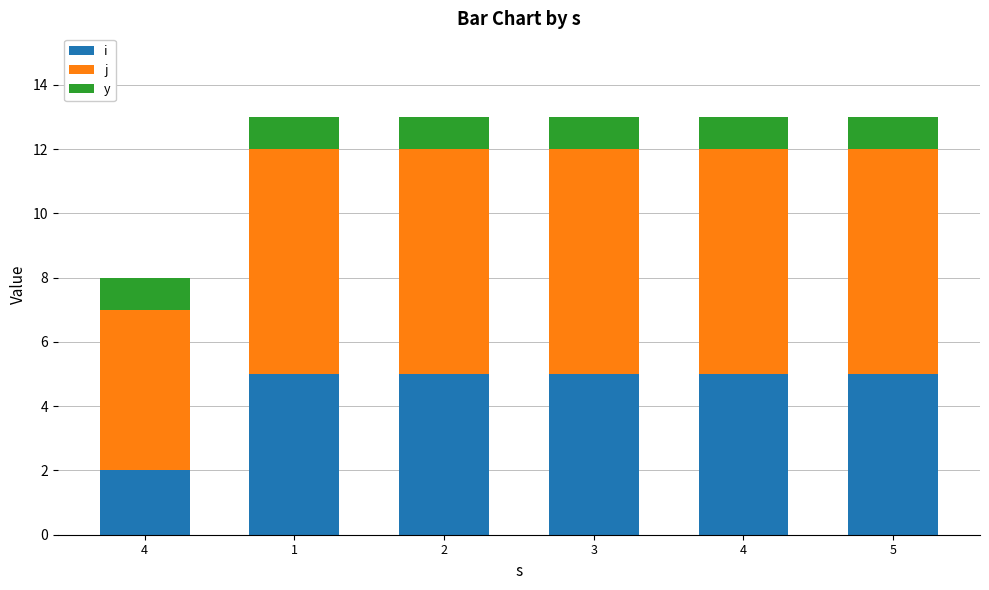

At which category is the sum across all series the highest?

1